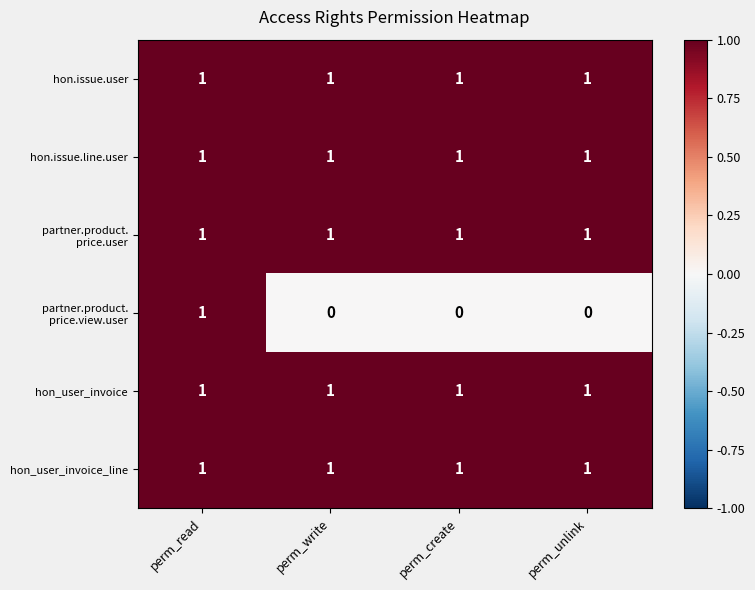

The value of hon.issue.user at perm_write is 0. True or false?

False